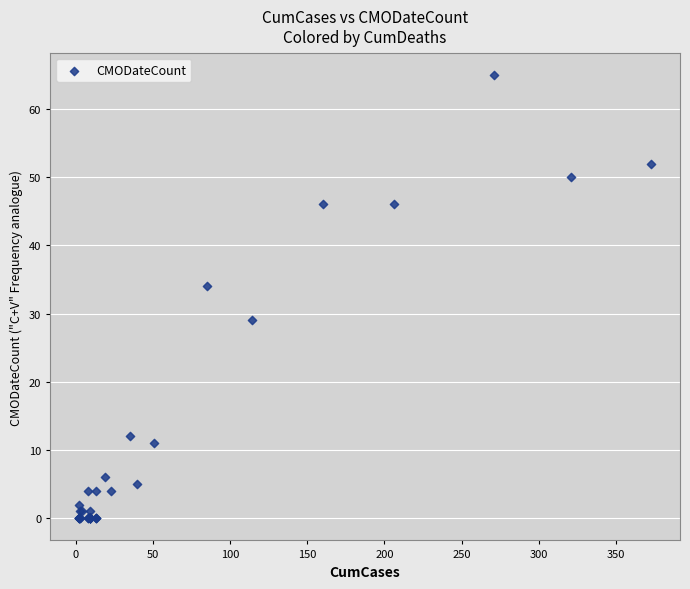

What Y value in the scatter plot is closest to 32?

34